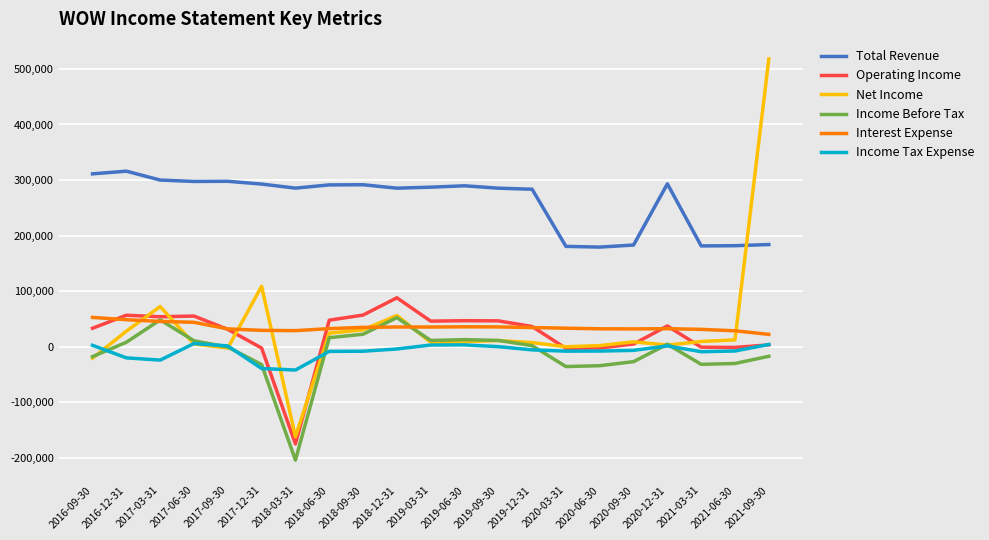

Which series has the largest range (max minus min)?

Net Income